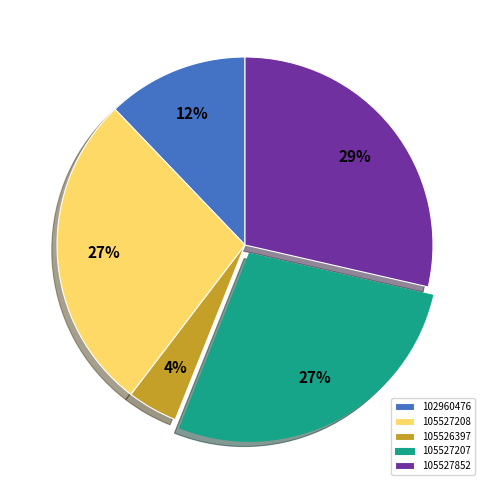

Is it true that 105527207 is 35% of the pie?

False